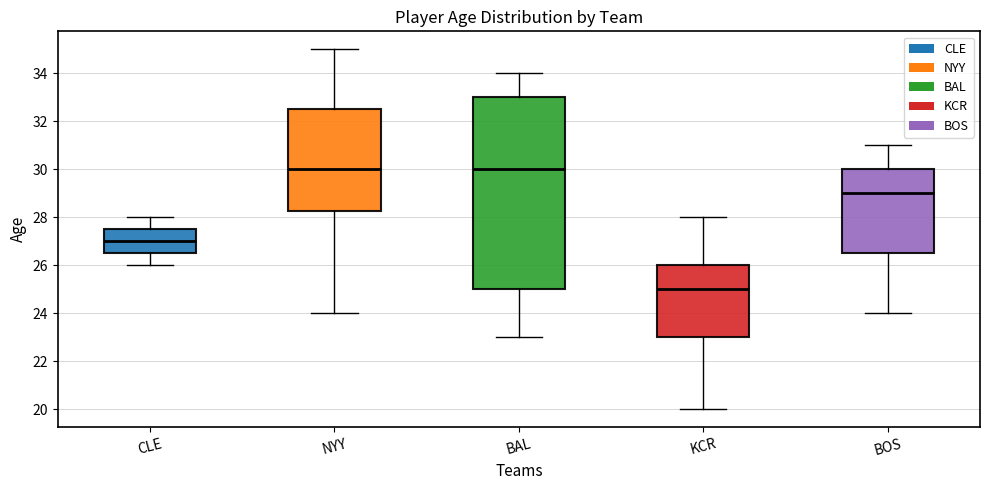

Reading left to right, read every box against the y-axis: the position of its median line, the range the box covers, and the ends of its whiskers. The values are not printed on the chart, so give them approximately, as read against the axis.

CLE: median 27.0, box 26.6 to 27.6, whiskers 26.0 to 28.0
NYY: median 30.0, box 28.2 to 32.6, whiskers 24.0 to 35.0
BAL: median 30.0, box 25.0 to 33.0, whiskers 23.0 to 34.0
KCR: median 25.0, box 23.0 to 26.0, whiskers 20.0 to 28.0
BOS: median 29.0, box 26.6 to 30.0, whiskers 24.0 to 31.0